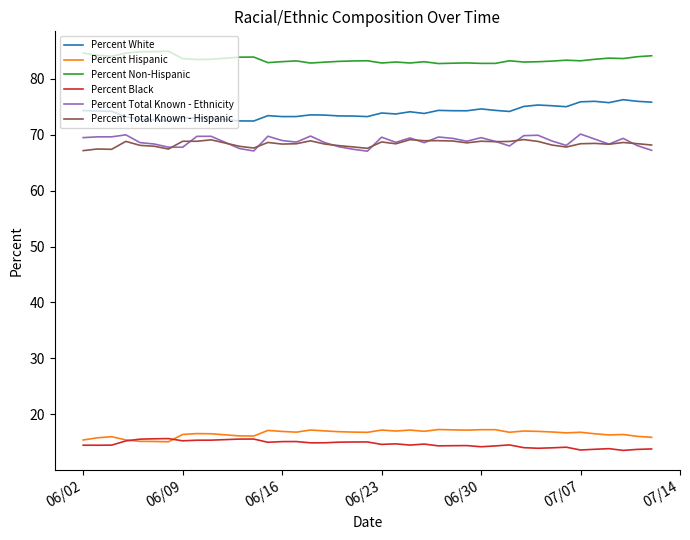

True or false: Percent Hispanic and Percent White cross at least once.

False